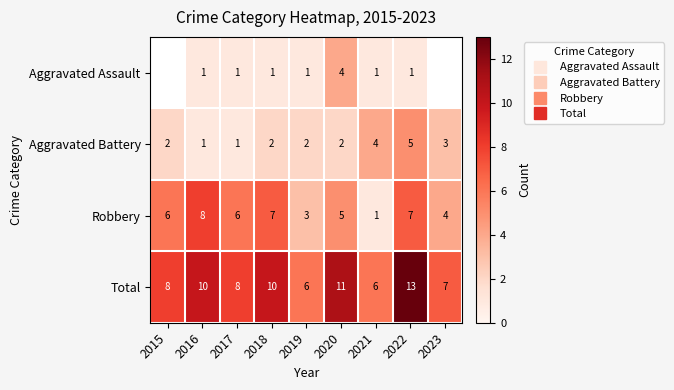

Which category has the highest value in the Robbery series?

2016